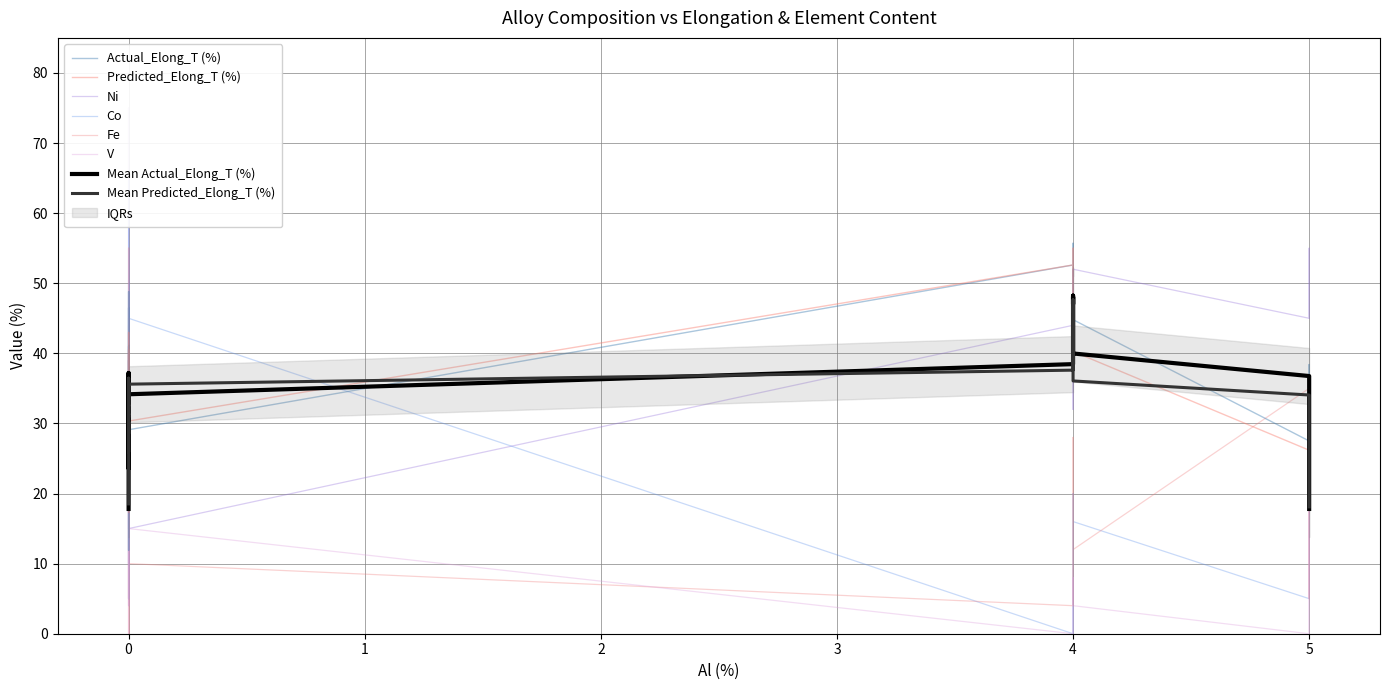

True or false: V has a value of 10.0 at 0.

True